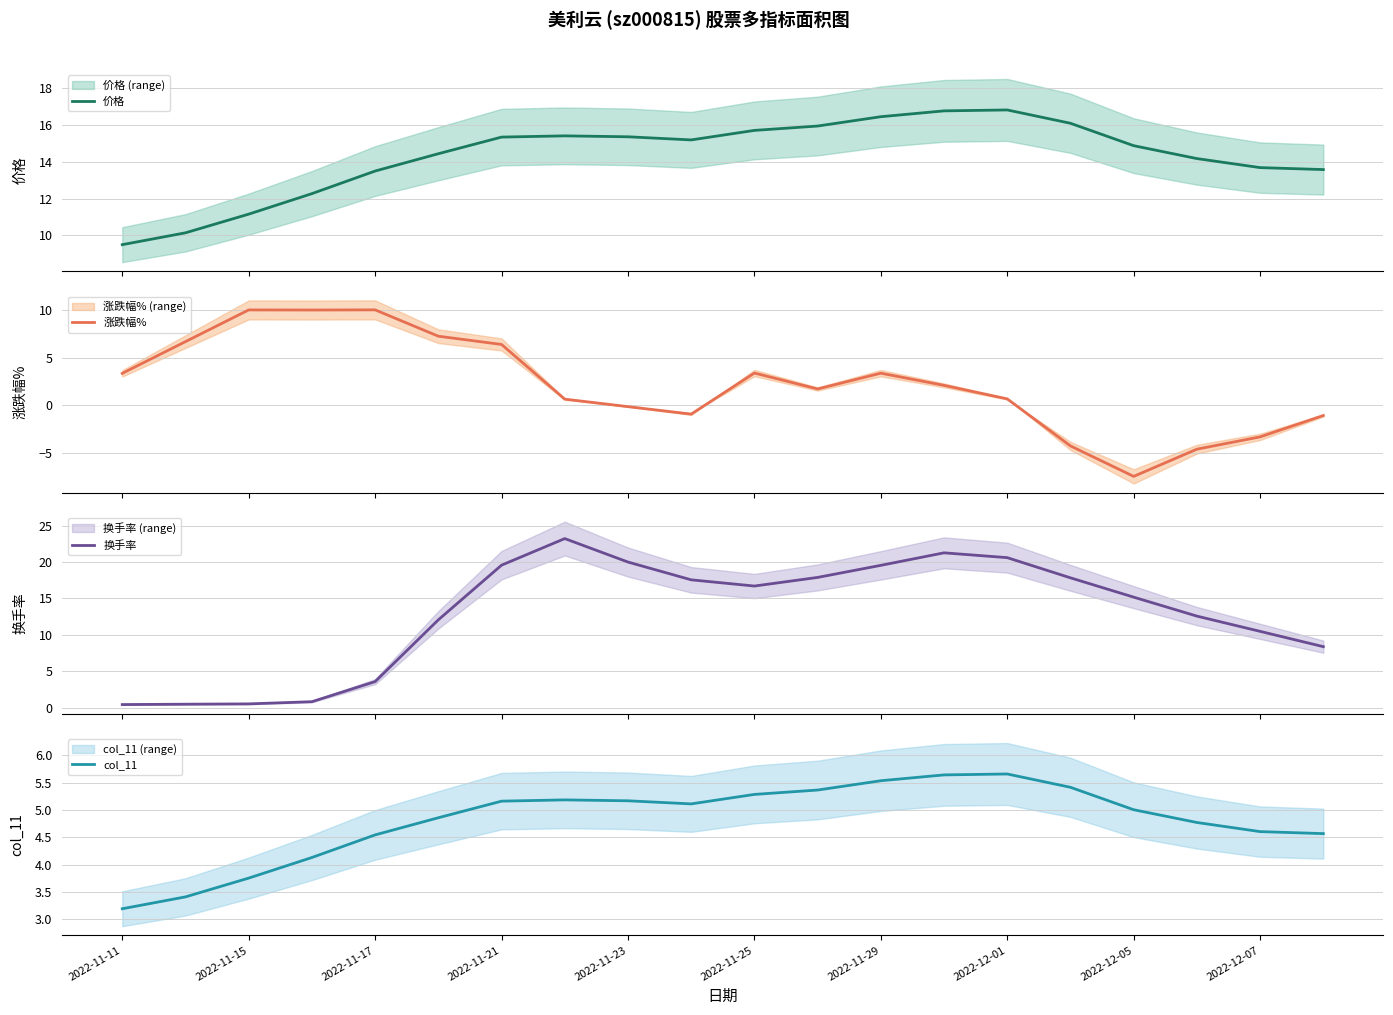

Reading left to right, extract all data points from this chart.

价格: 9.5	10.1	11.2	12.3	13.5	14.4	15.3	15.4	15.4	15.2	15.7	15.9	16.4	16.8	16.8	16.1	14.9	14.2	13.7	13.6
涨跌幅%: 3.3	6.7	10.0	10.0	10.0	7.2	6.4	0.6	-0.2	-0.9	3.4	1.7	3.4	2.1	0.7	-4.3	-7.5	-4.6	-3.3	-1.1
换手率: 0.4	0.5	0.5	0.8	3.6	12.1	19.6	23.2	20.0	17.6	16.7	17.9	19.5	21.3	20.6	17.8	15.2	12.6	10.5	8.4
col_11: 3.2	3.4	3.8	4.1	4.5	4.9	5.2	5.2	5.2	5.1	5.3	5.4	5.5	5.6	5.7	5.4	5.0	4.8	4.6	4.6